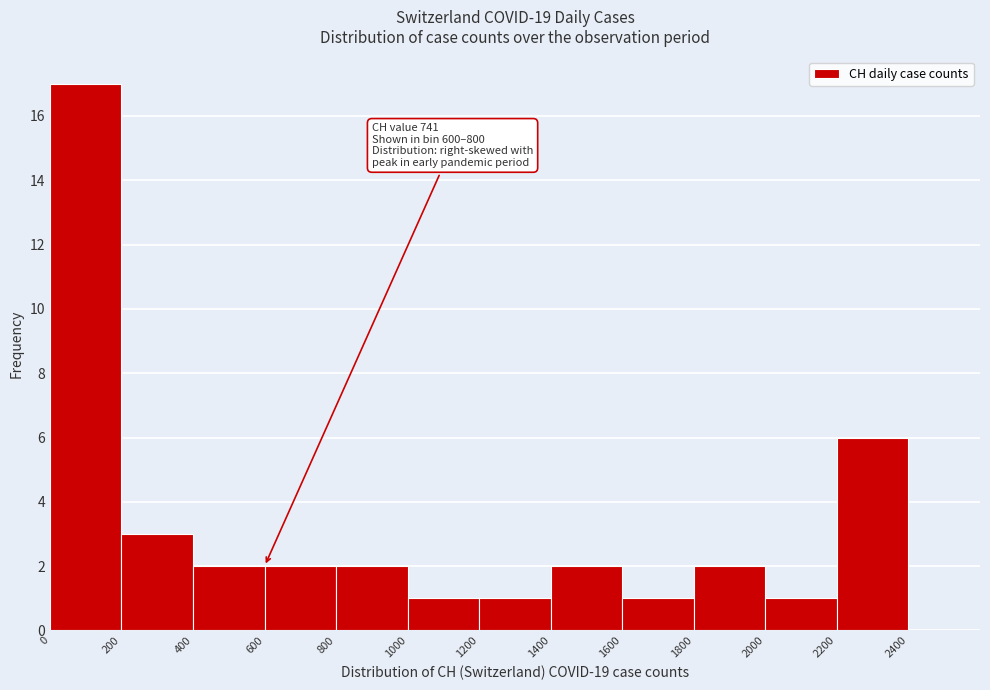

Over which range of the x-axis is the bar tallest?

0 to 200